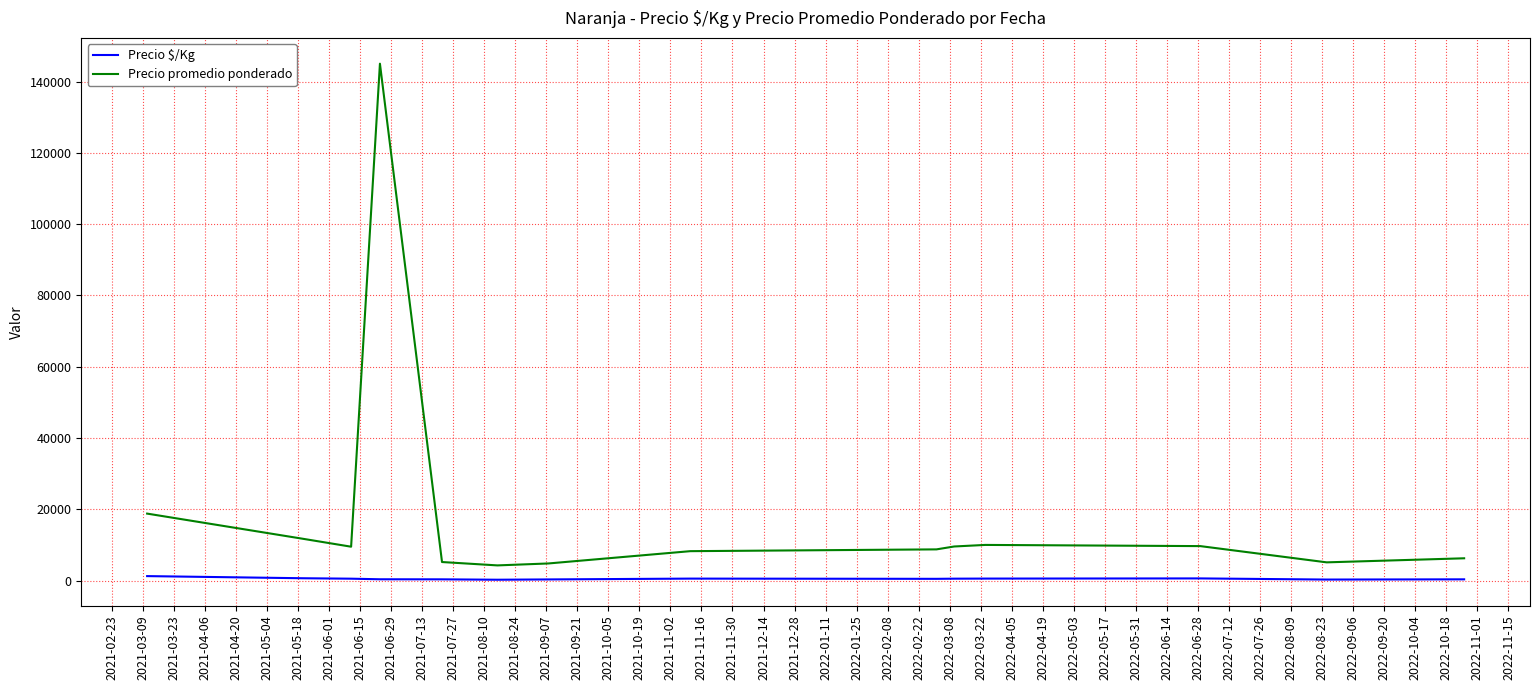

What is the minimum value for Precio promedio ponderado?

4255.7